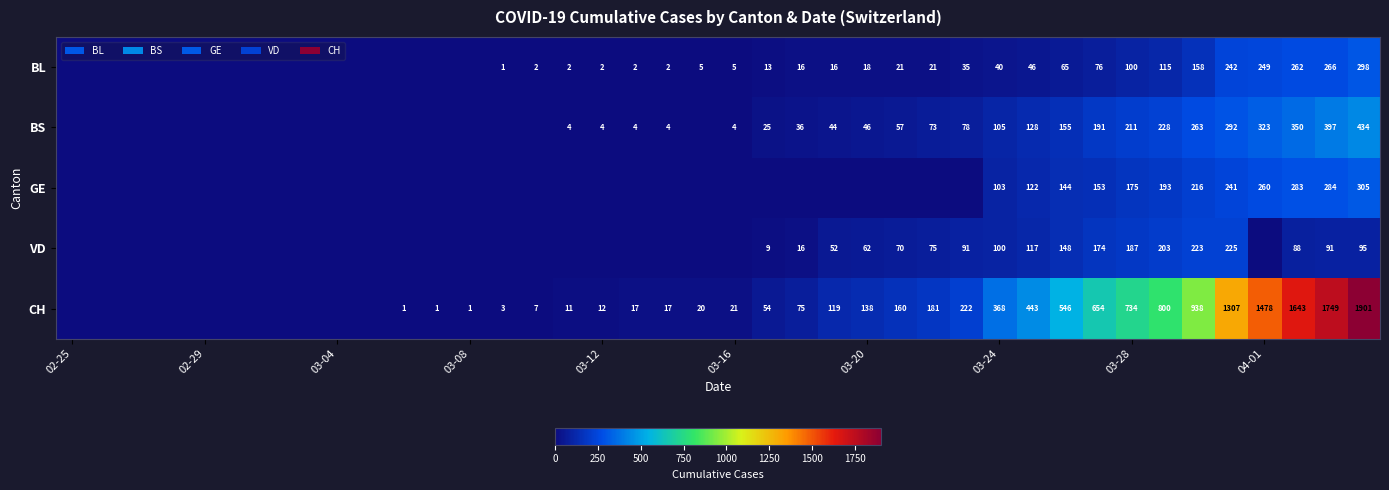

Is it true that VD equals 39 at 03-20?

False